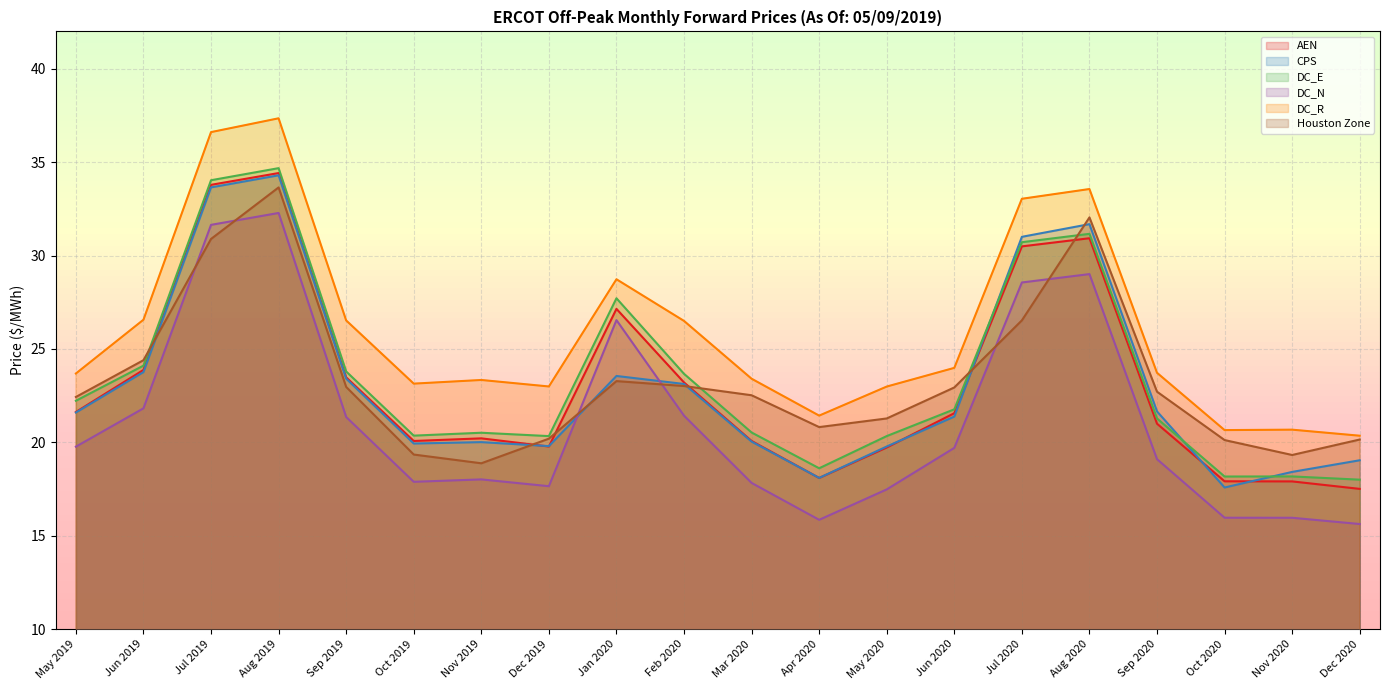

Reading left to right, extract all data points from this chart.

AEN: May 2019=21.6	Jun 2019=23.9	Jul 2019=33.8	Aug 2019=34.4	Sep 2019=23.5	Oct 2019=20.1	Nov 2019=20.2	Dec 2019=19.8	Jan 2020=27.1	Feb 2020=23.2	Mar 2020=20.1	Apr 2020=18.1	May 2020=19.7	Jun 2020=21.6	Jul 2020=30.5	Aug 2020=30.9	Sep 2020=21.0	Oct 2020=17.9	Nov 2020=17.9	Dec 2020=17.5
CPS: May 2019=21.6	Jun 2019=23.8	Jul 2019=33.6	Aug 2019=34.3	Sep 2019=23.4	Oct 2019=19.9	Nov 2019=20.0	Dec 2019=19.8	Jan 2020=23.6	Feb 2020=23.1	Mar 2020=20.0	Apr 2020=18.1	May 2020=19.8	Jun 2020=21.4	Jul 2020=31.0	Aug 2020=31.7	Sep 2020=21.7	Oct 2020=17.6	Nov 2020=18.4	Dec 2020=19.0
DC_E: May 2019=22.2	Jun 2019=24.1	Jul 2019=34.0	Aug 2019=34.7	Sep 2019=23.8	Oct 2019=20.4	Nov 2019=20.5	Dec 2019=20.3	Jan 2020=27.7	Feb 2020=23.7	Mar 2020=20.5	Apr 2020=18.6	May 2020=20.3	Jun 2020=21.8	Jul 2020=30.7	Aug 2020=31.2	Sep 2020=21.3	Oct 2020=18.2	Nov 2020=18.2	Dec 2020=18.0
DC_N: May 2019=19.8	Jun 2019=21.8	Jul 2019=31.6	Aug 2019=32.3	Sep 2019=21.4	Oct 2019=17.9	Nov 2019=18.0	Dec 2019=17.7	Jan 2020=26.5	Feb 2020=21.4	Mar 2020=17.8	Apr 2020=15.9	May 2020=17.5	Jun 2020=19.7	Jul 2020=28.6	Aug 2020=29.0	Sep 2020=19.1	Oct 2020=16.0	Nov 2020=16.0	Dec 2020=15.6
DC_R: May 2019=23.7	Jun 2019=26.6	Jul 2019=36.6	Aug 2019=37.3	Sep 2019=26.5	Oct 2019=23.1	Nov 2019=23.3	Dec 2019=23.0	Jan 2020=28.7	Feb 2020=26.5	Mar 2020=23.4	Apr 2020=21.4	May 2020=23.0	Jun 2020=24.0	Jul 2020=33.0	Aug 2020=33.6	Sep 2020=23.7	Oct 2020=20.7	Nov 2020=20.7	Dec 2020=20.4
Houston Zone: May 2019=22.4	Jun 2019=24.4	Jul 2019=30.9	Aug 2019=33.6	Sep 2019=23.0	Oct 2019=19.3	Nov 2019=18.9	Dec 2019=20.2	Jan 2020=23.3	Feb 2020=23.0	Mar 2020=22.5	Apr 2020=20.8	May 2020=21.3	Jun 2020=22.9	Jul 2020=26.5	Aug 2020=32.0	Sep 2020=22.7	Oct 2020=20.1	Nov 2020=19.3	Dec 2020=20.1